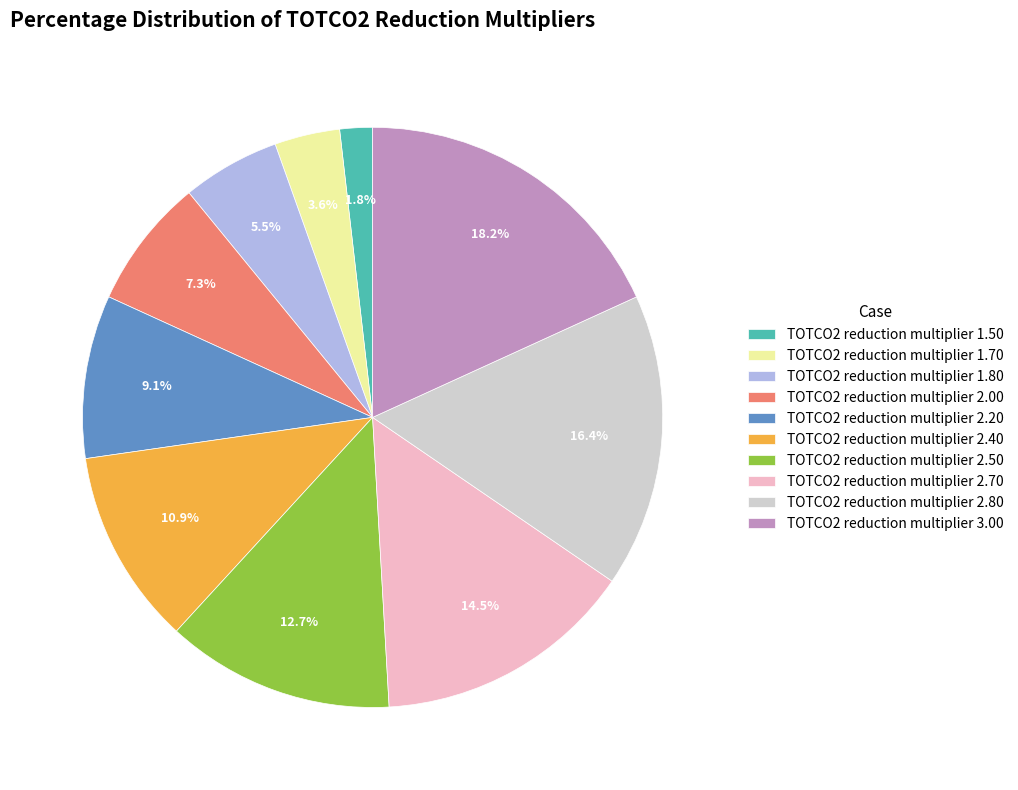

Which category has the biggest portion of the pie?

TOTCO2 reduction multiplier 3.00